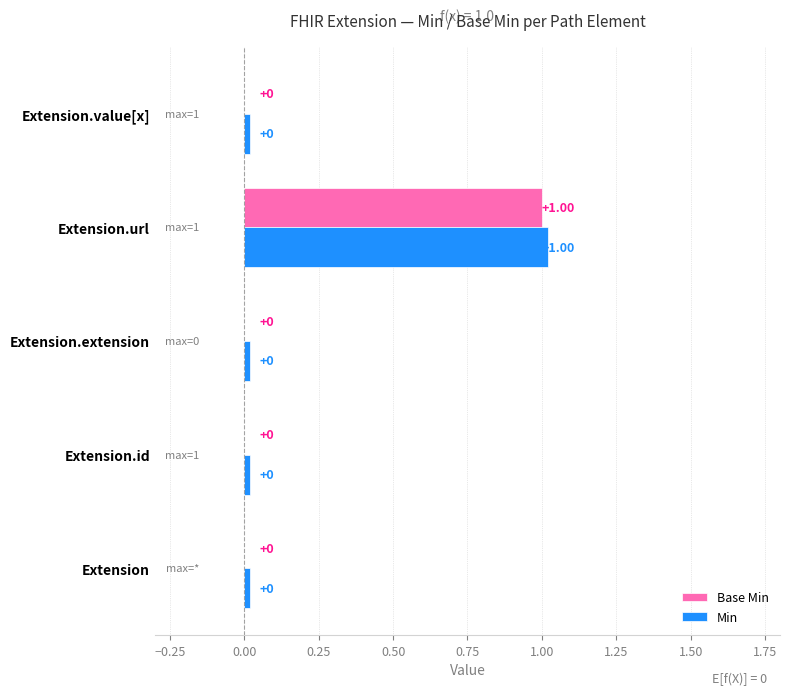

At which label does Base Min reach its peak?

Extension.url